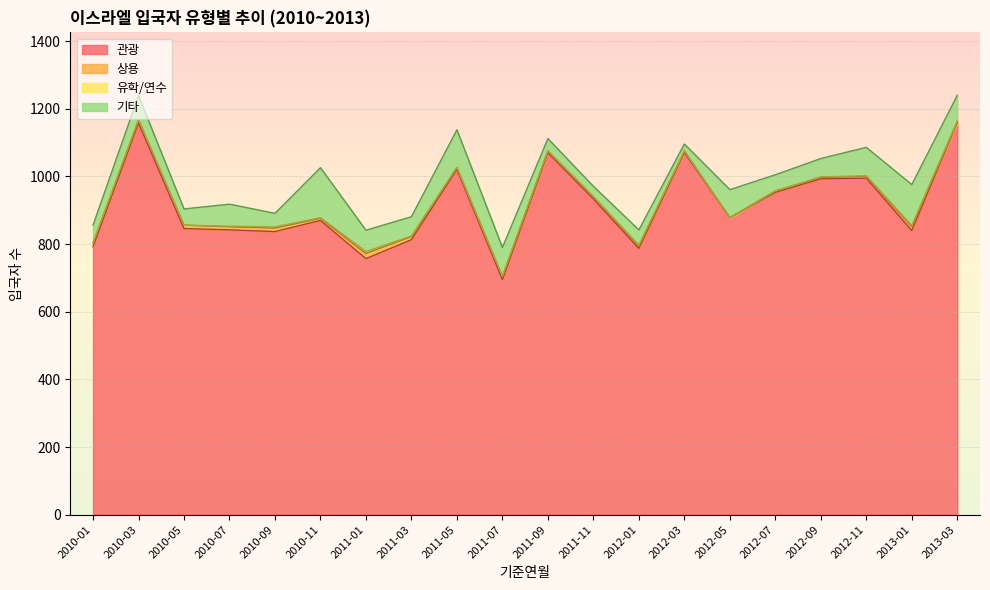

What are all the series names shown in the legend?

관광, 상용, 유학/연수, 기타